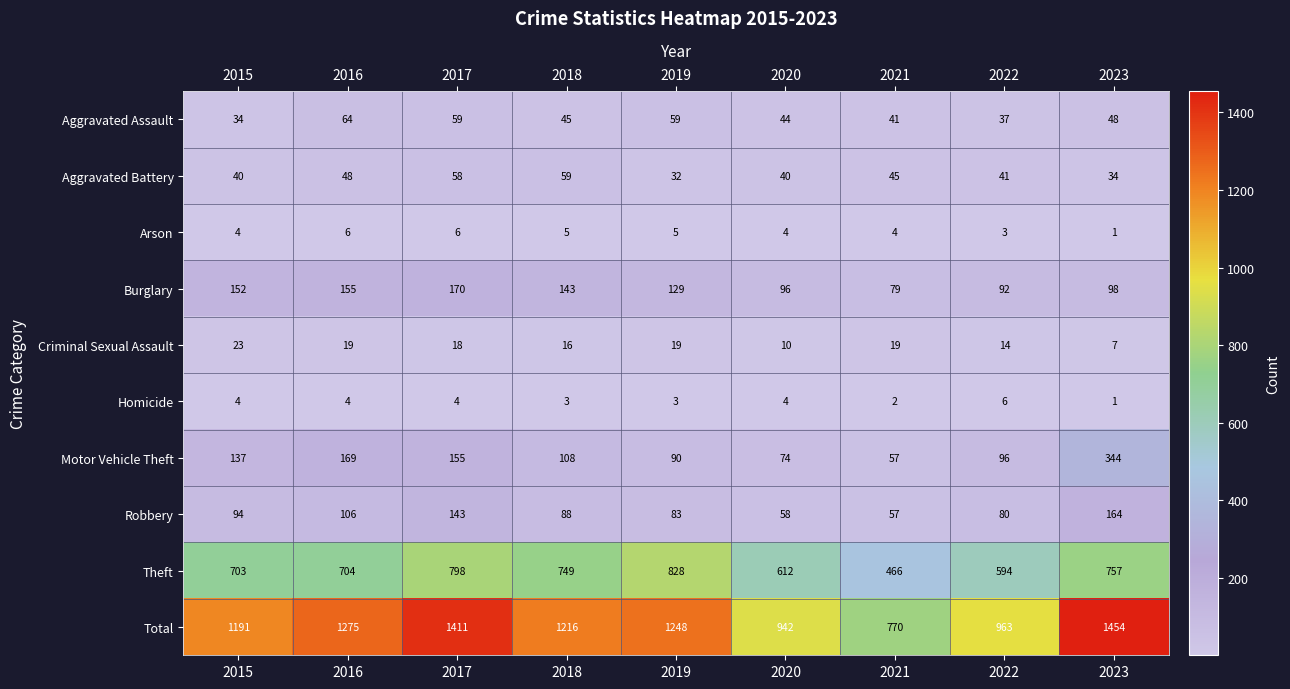

Where does the Criminal Sexual Assault series first go above 18?

2015